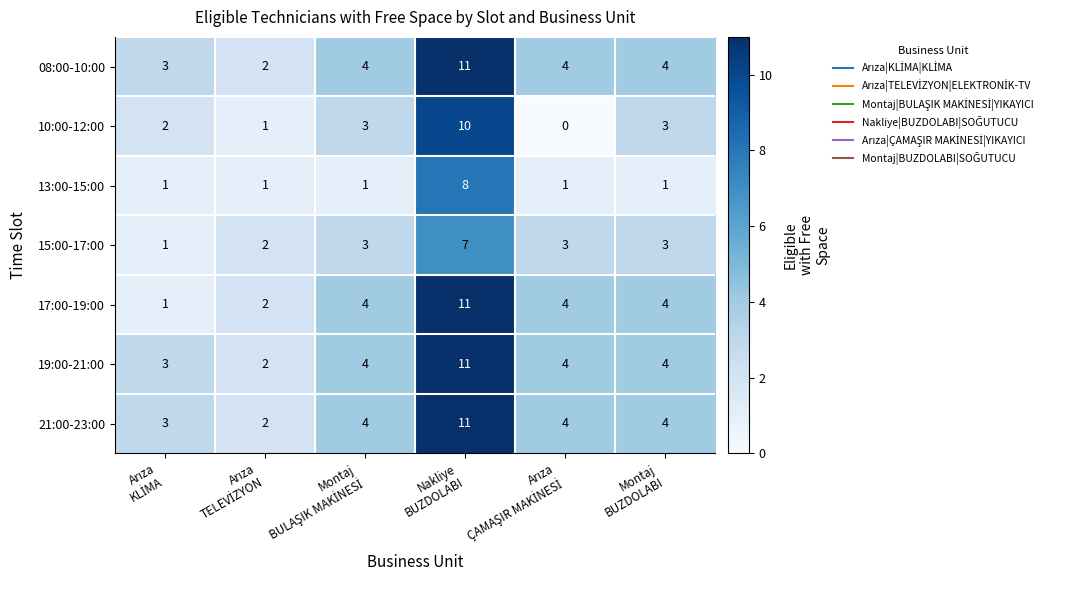

What is the maximum value for 15:00-17:00?

7